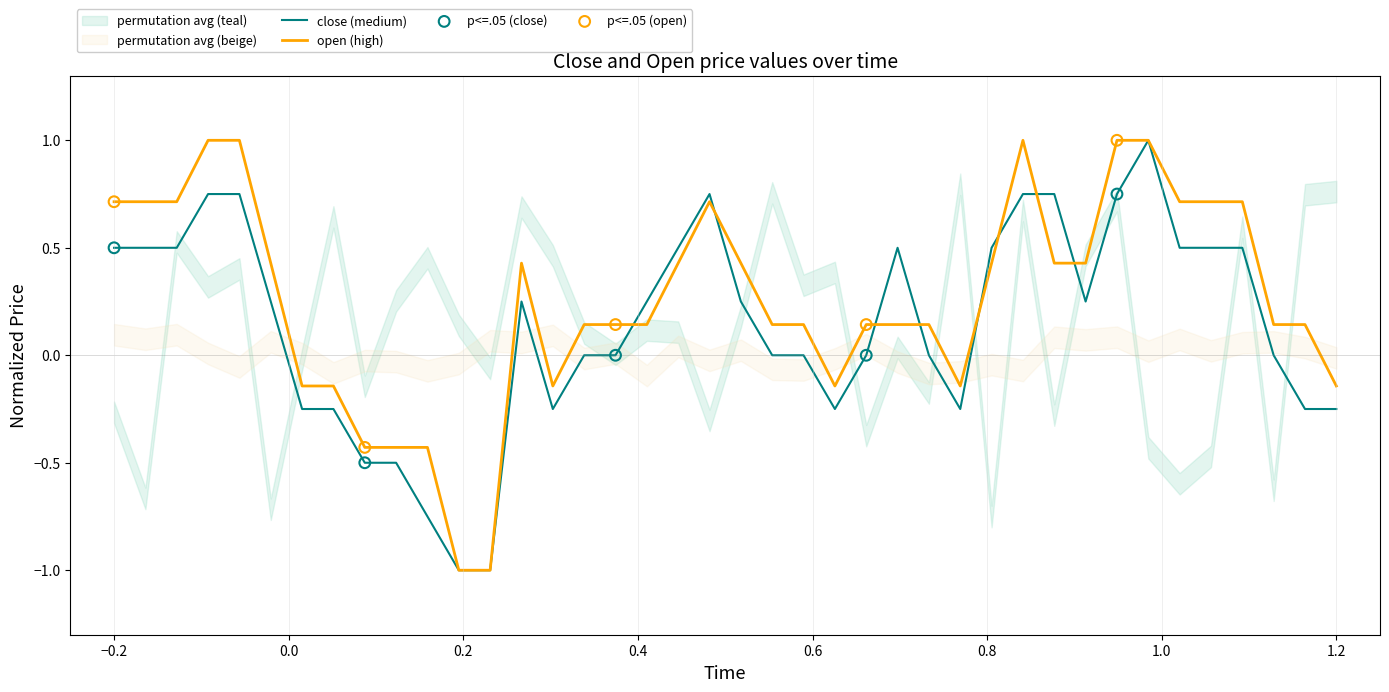

Which series reaches the maximum Y coordinate?

close